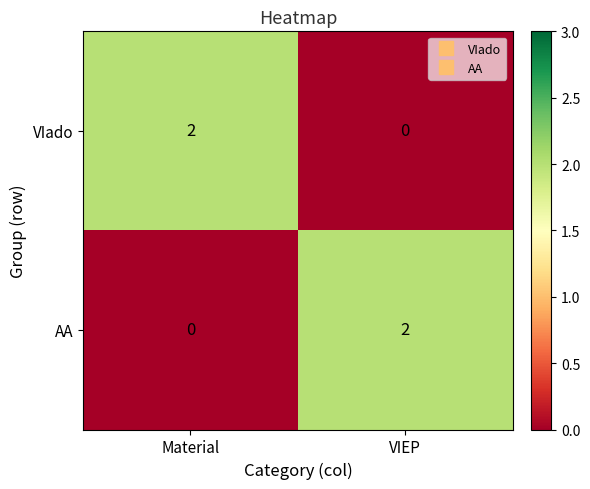

Is the value of AA at Material greater than the value of VIado at Material?

No